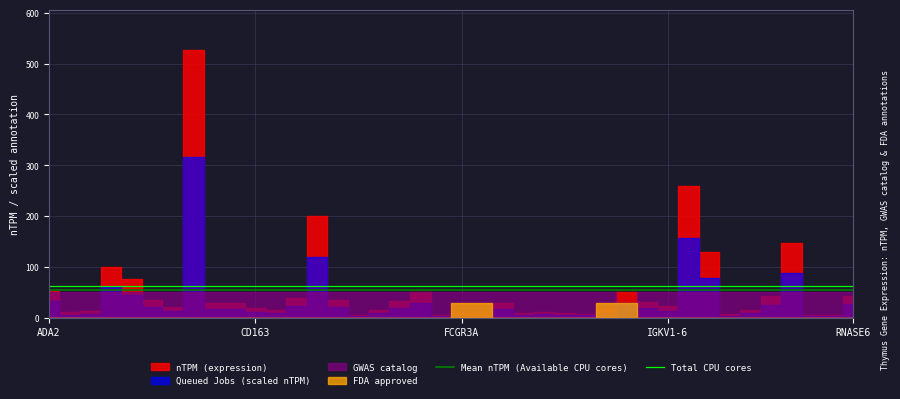

What position from the right is 37?

3